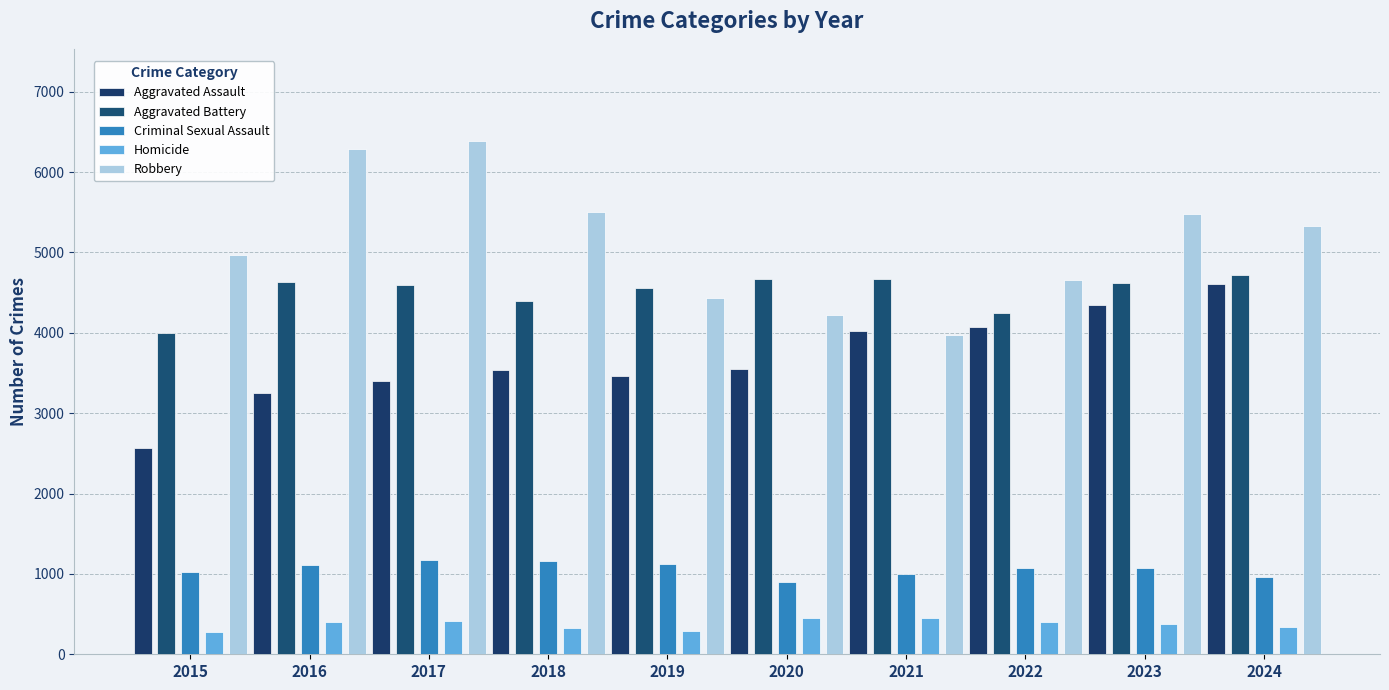

Is it true that Aggravated Assault equals 4029 at 2021?

True